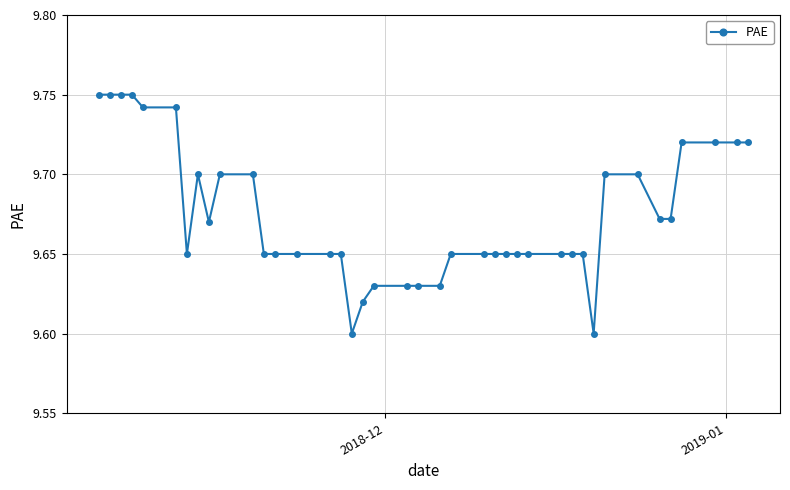

How many values are between 9 and 10?

40